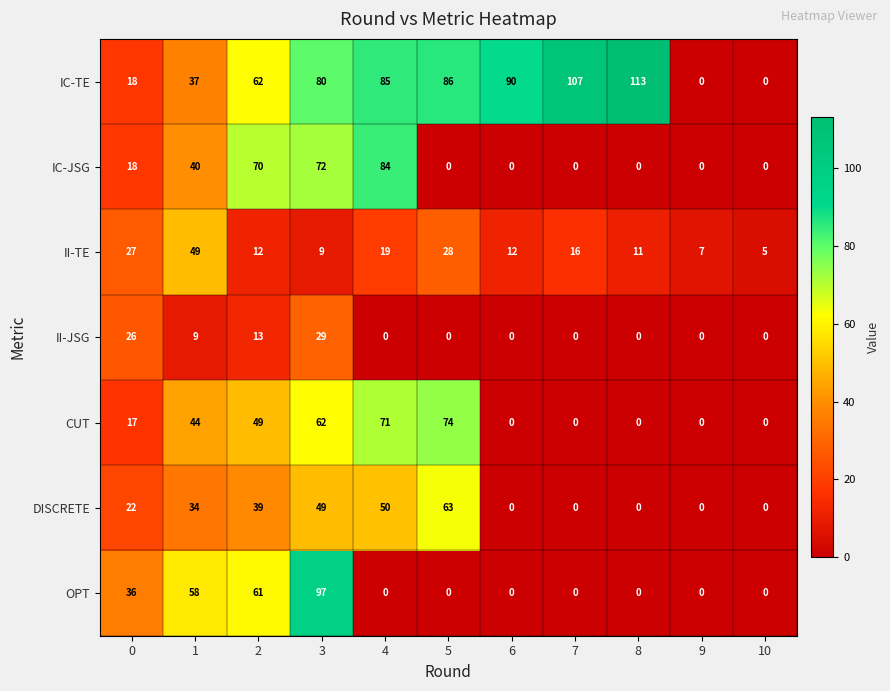

The OPT series shows 58 at 1. True or false?

True